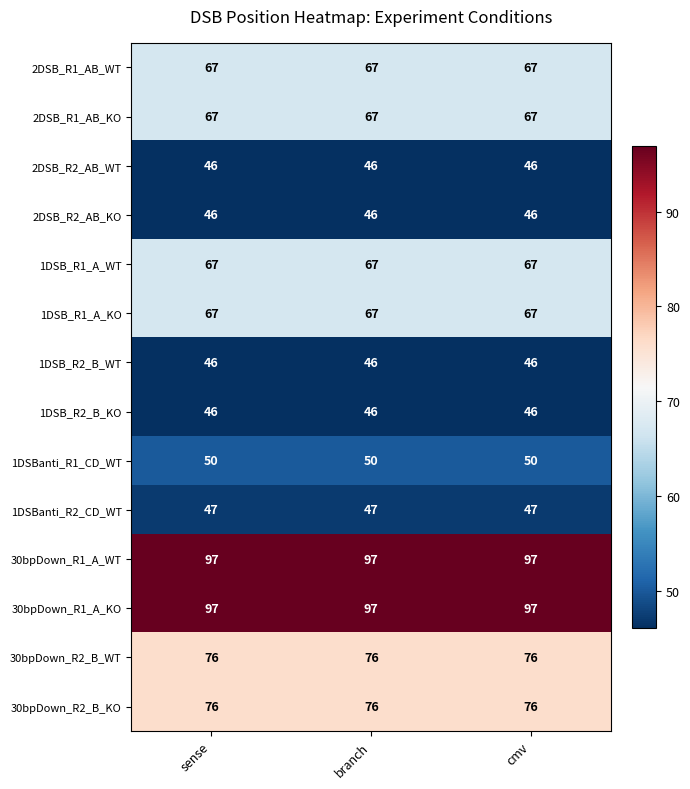

True or false: 30bpDown_R1_A_KO has a value of 20 at branch.

False